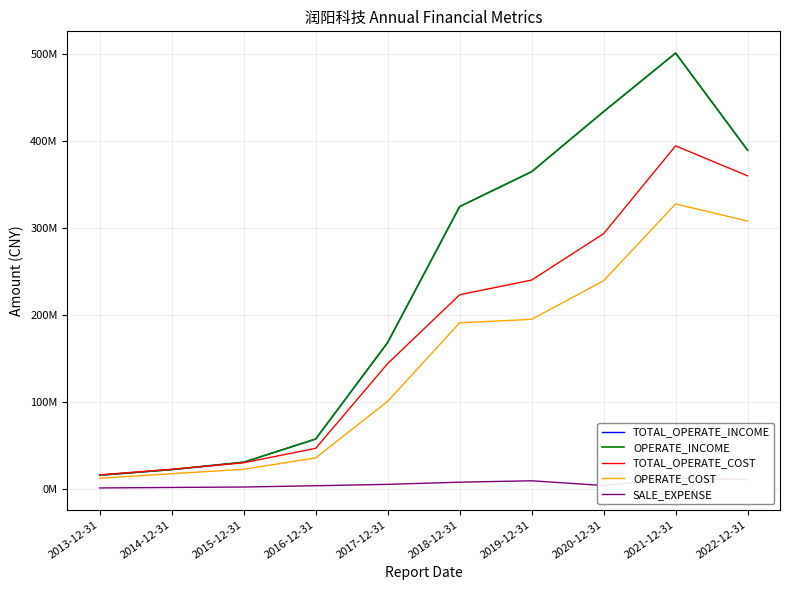

At which category does TOTAL_OPERATE_COST reach its first local peak?

2021-12-31